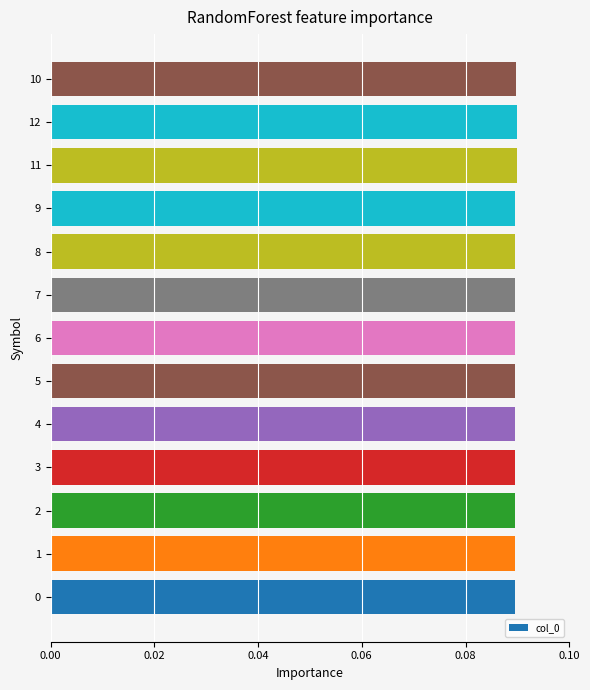

What is the greatest value displayed?

0.1